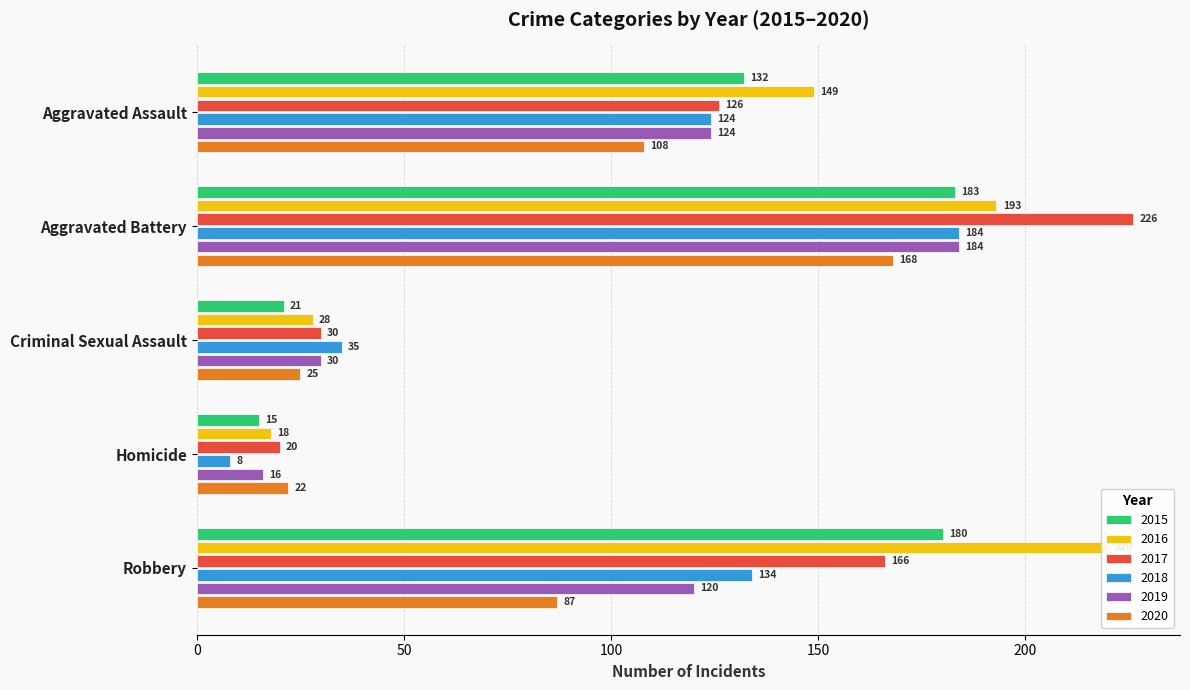

At which label does 2020 reach its peak?

Aggravated Battery